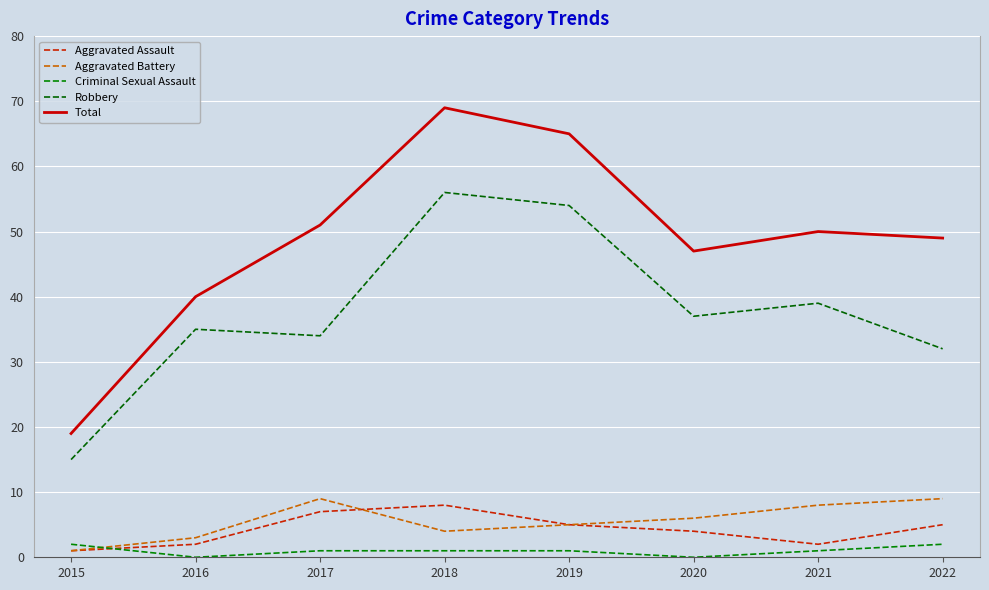

What is the average value of the Robbery series?

38